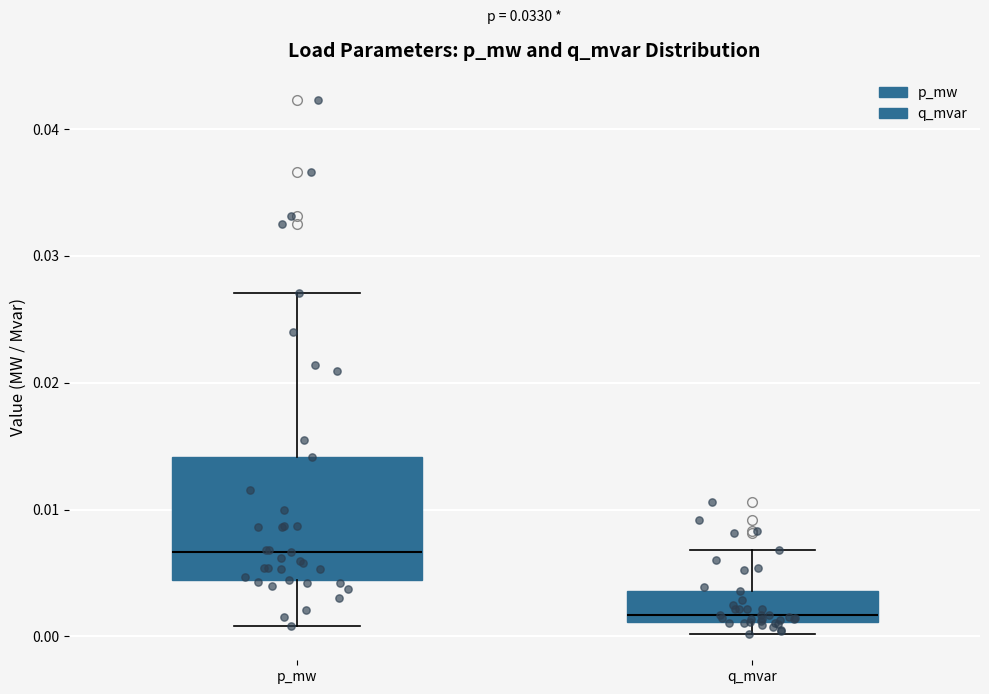

Reading left to right, transcribe this box plot: for each box, give where its median line is, the range the box spans, and where its two whiskers end, as read against the y-axis. The values are not printed on the chart, so give them approximately, as read against the axis.

p_mw: median 0.007, box 0.004 to 0.014, whiskers 0.001 to 0.027
q_mvar: median 0.002, box 0.001 to 0.004, whiskers 0.000 to 0.007